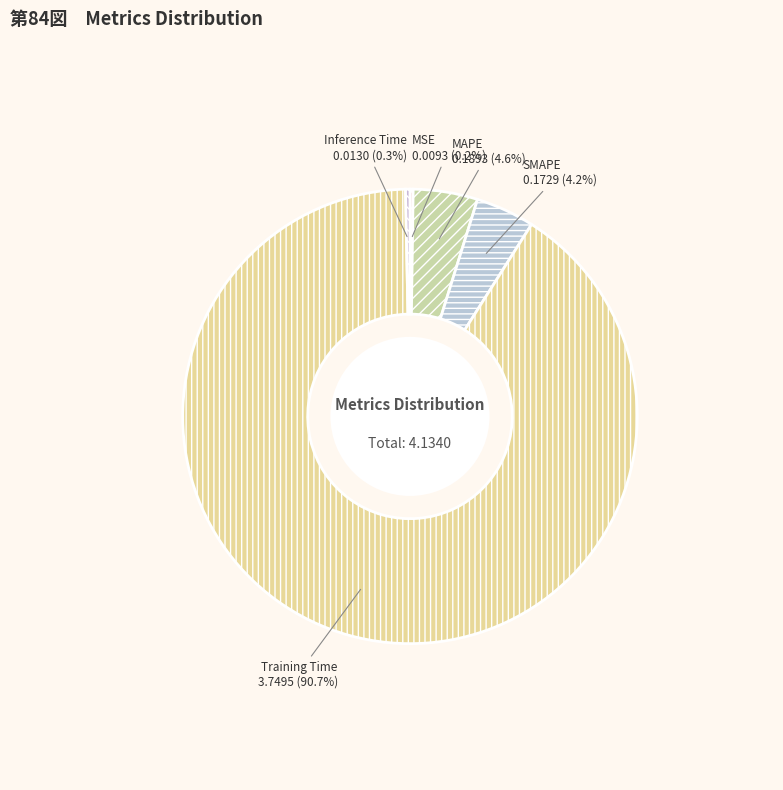

Does any single category account for the majority?

Yes